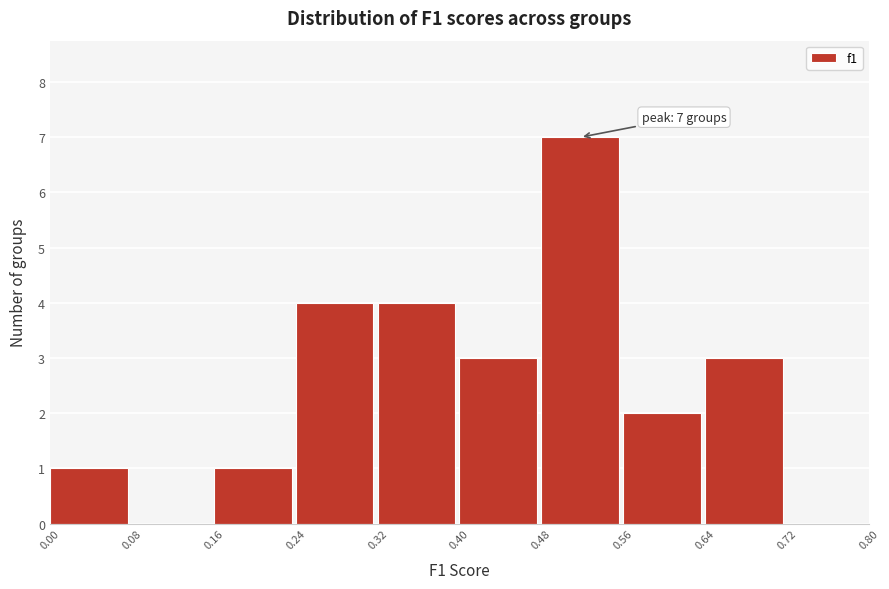

Which range on the x-axis has the tallest bar?

0.48 to 0.56